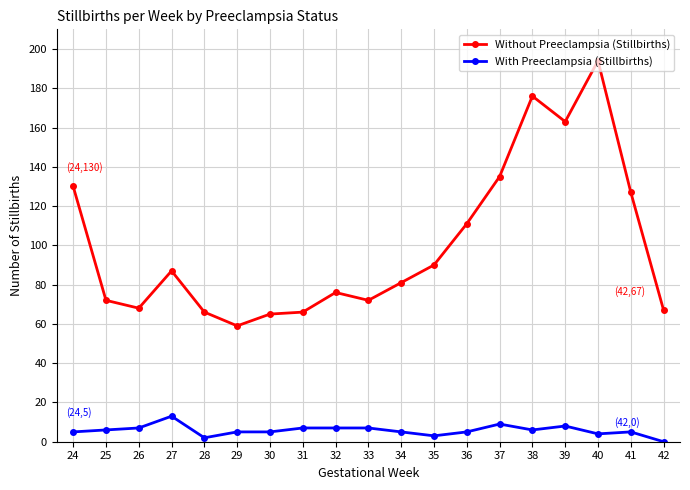

What is the sum of all With Preeclampsia (Stillbirths) values?

109